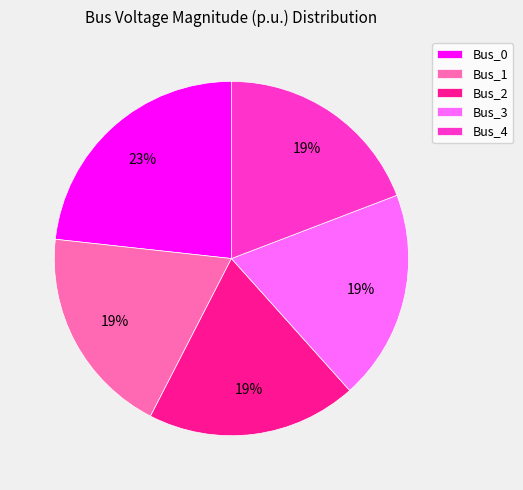

Do Bus_3 and Bus_2 together represent more than half of the pie?

No